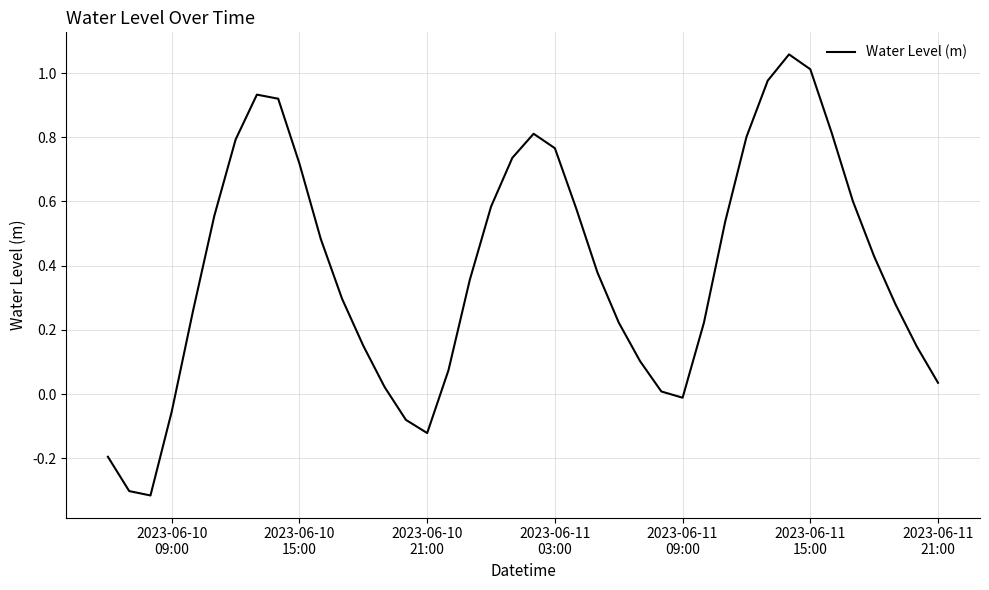

What is the difference between the maximum and minimum values?

1.4